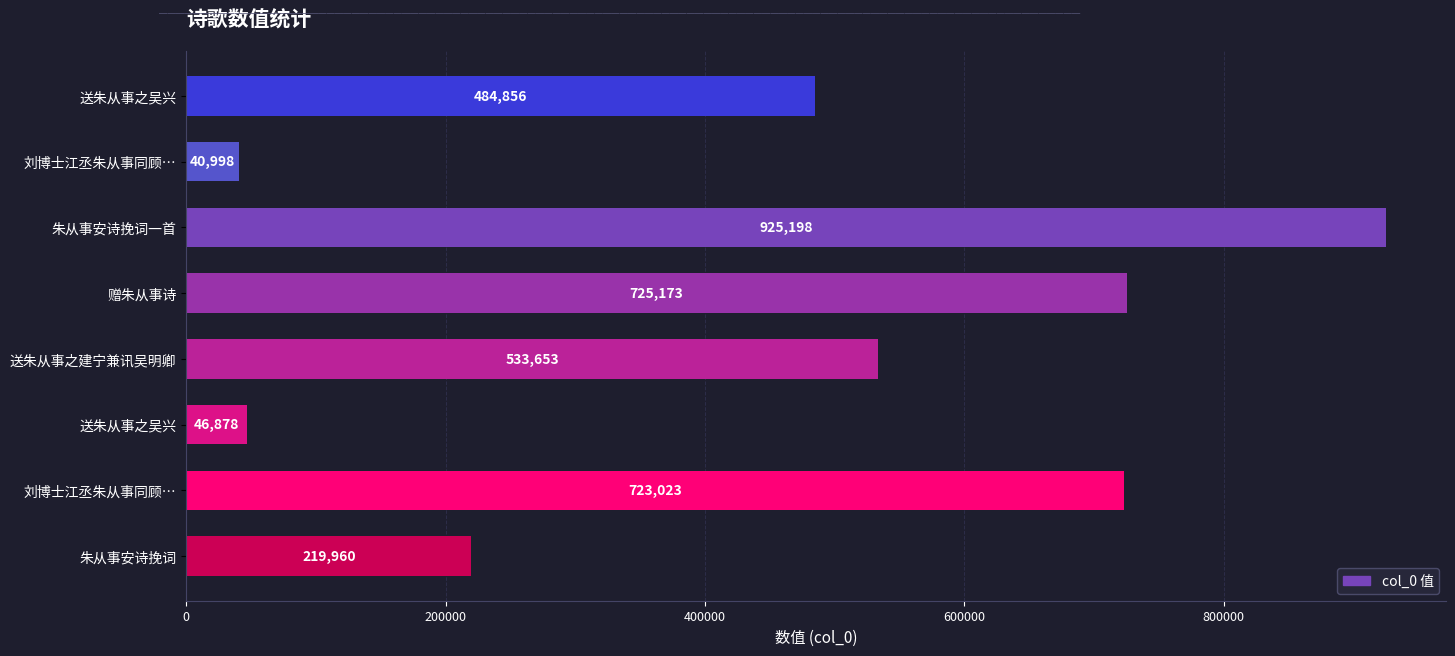

How many bars are there in total?

8